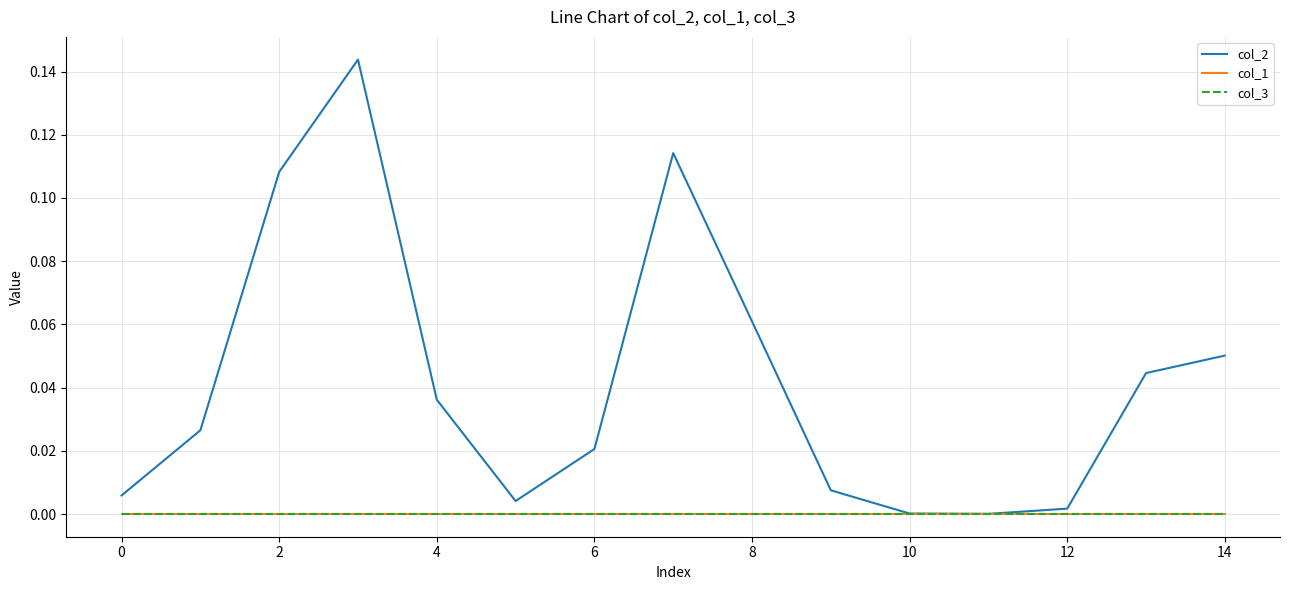

Does the chart have visible grid lines?

Yes